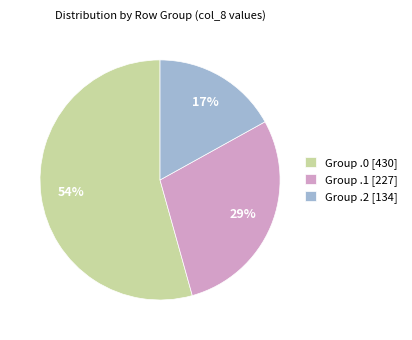

Which category has the smallest portion of the pie?

Group .2 [134]